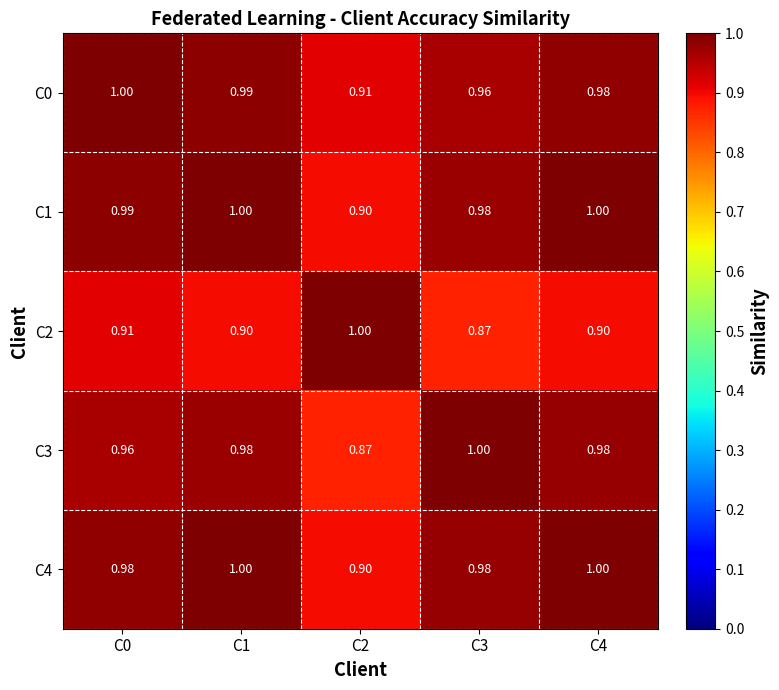

Is the value of C2 at C1 greater than the value of C1 at C3?

No